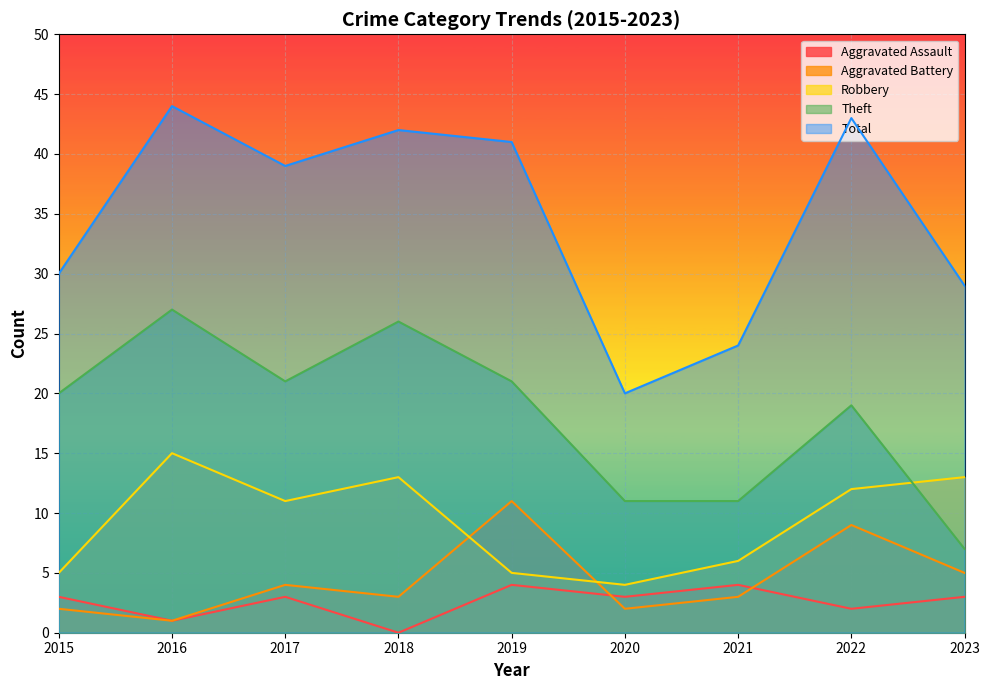

True or false: Theft has more than 0 interior local peaks.

True